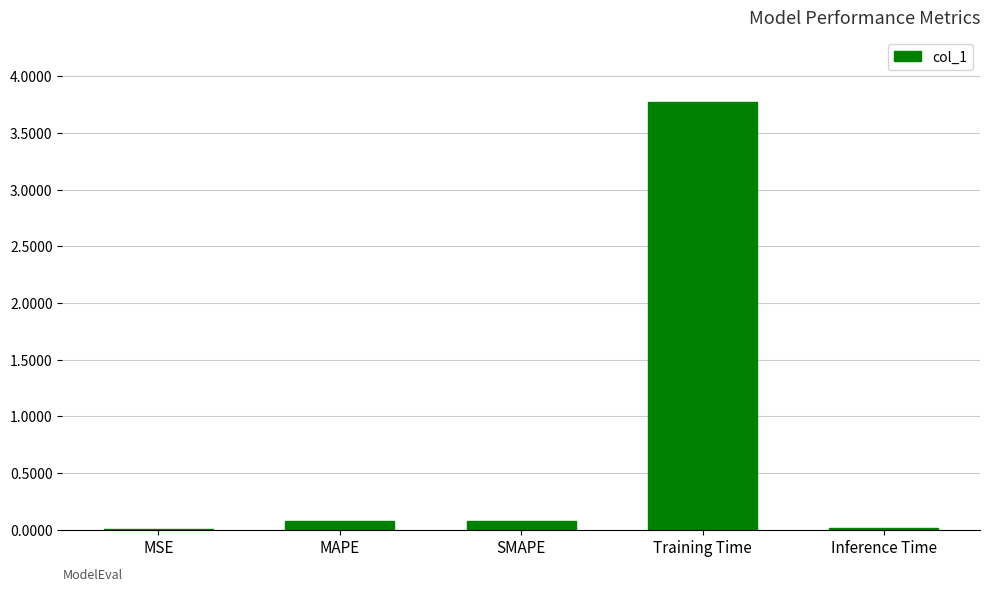

The value at Training Time is 2.6. True or false?

False